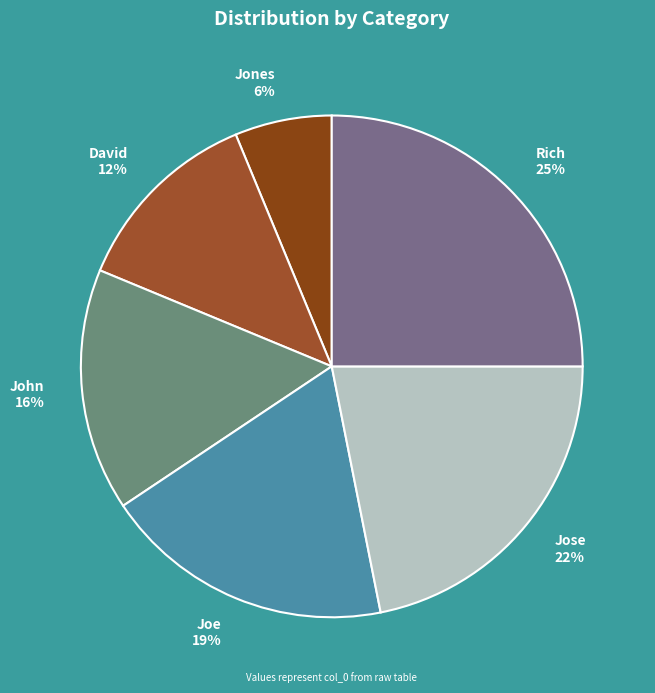

Between Jose and Rich, which is larger?

Rich